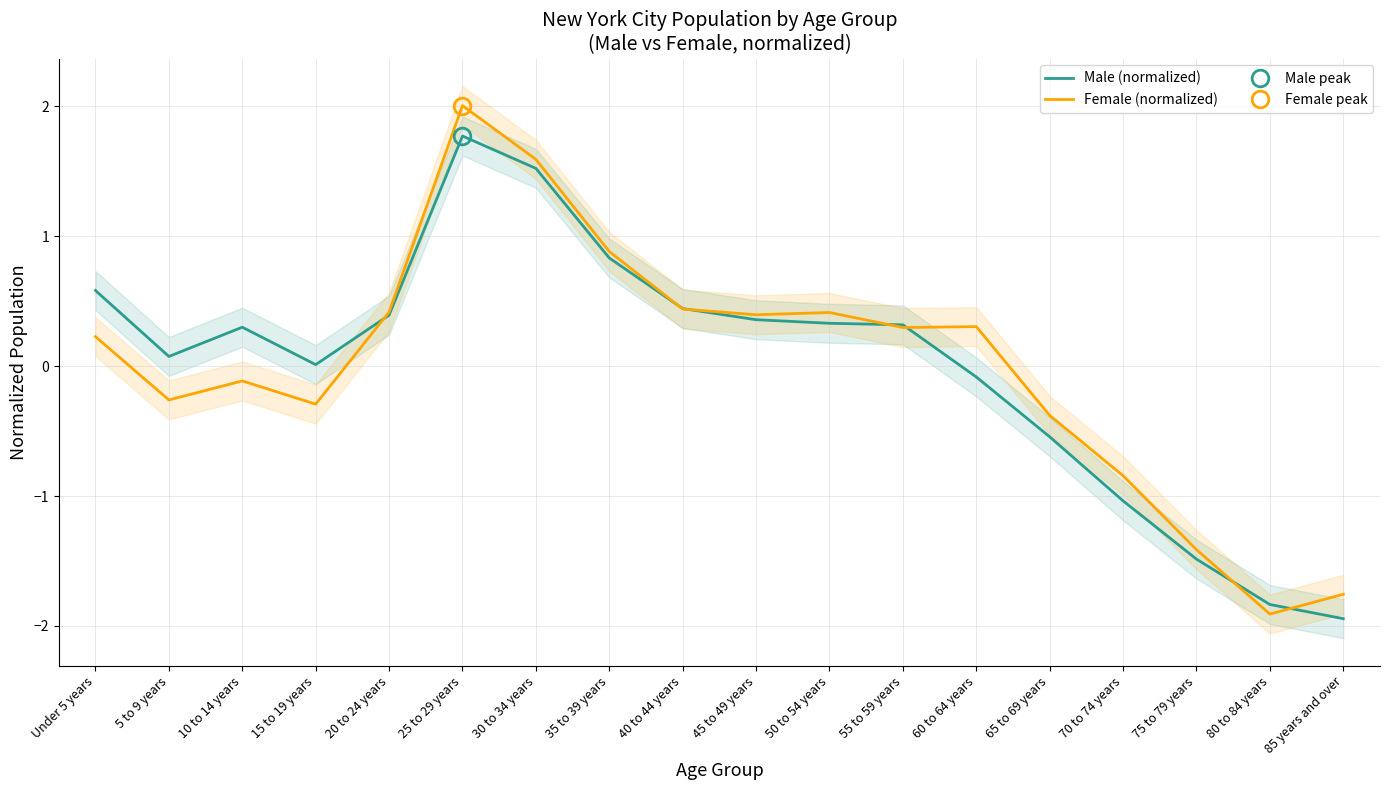

Between 15 to 19 years and 30 to 34 years, which series saw the biggest shift?

Female (normalized)